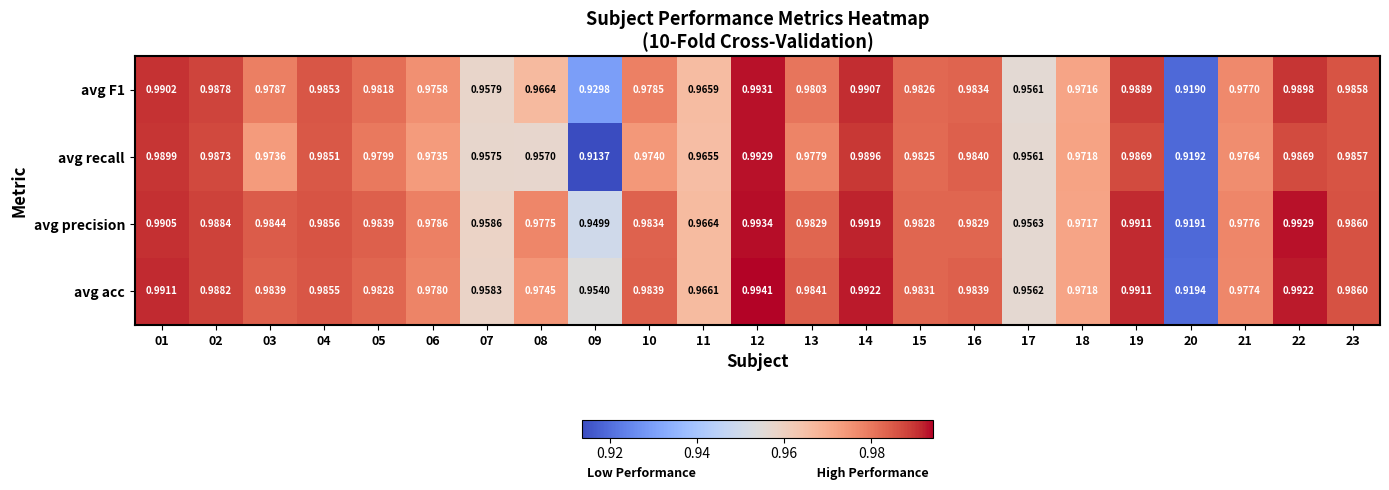

Which series changed the most between 06 and 10?

avg acc